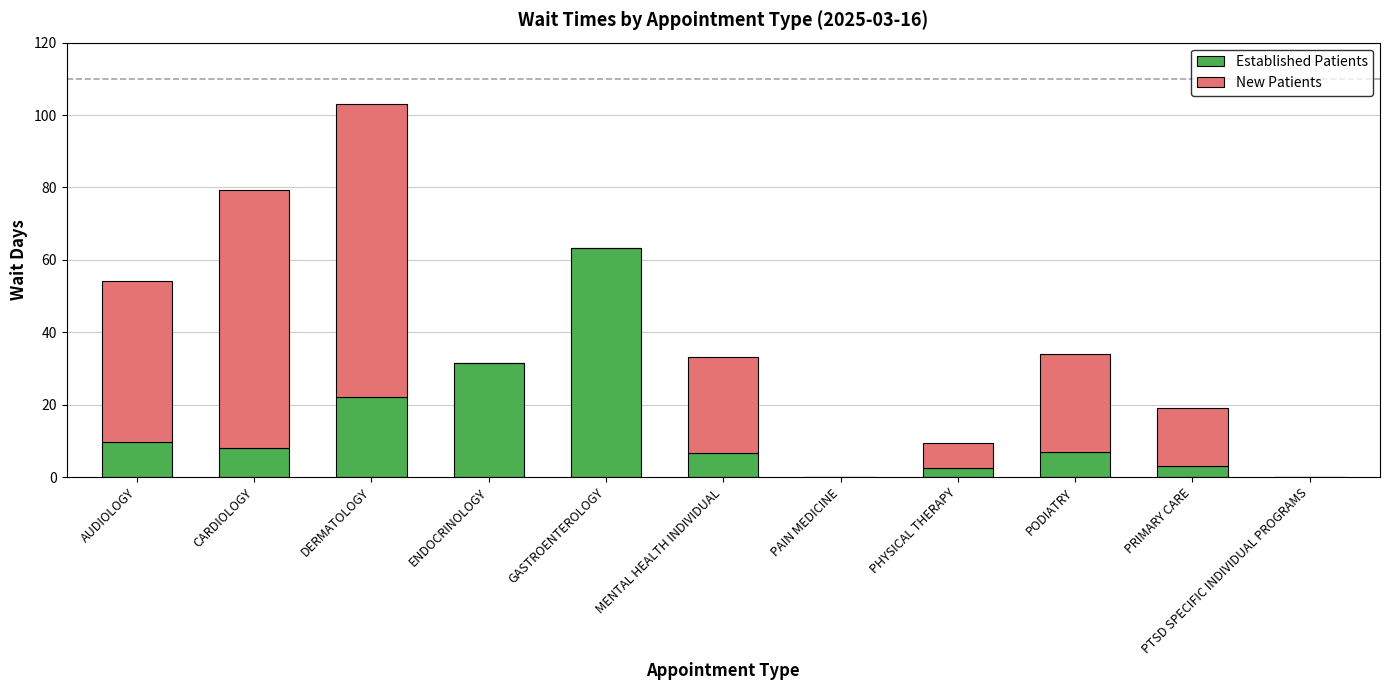

True or false: Established Patients has a value of 6.9 at PODIATRY.

True